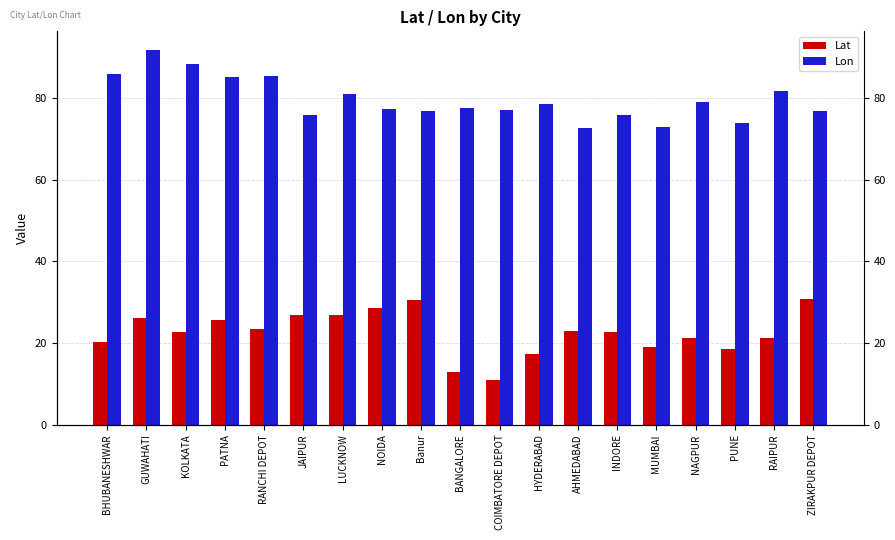

Which has a higher value, HYDERABAD or INDORE?

INDORE